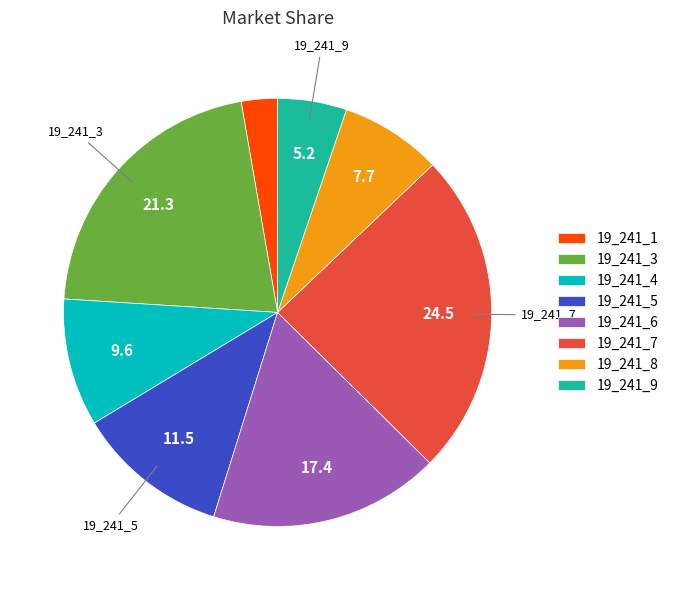

Which slice is the smallest?

19_241_1